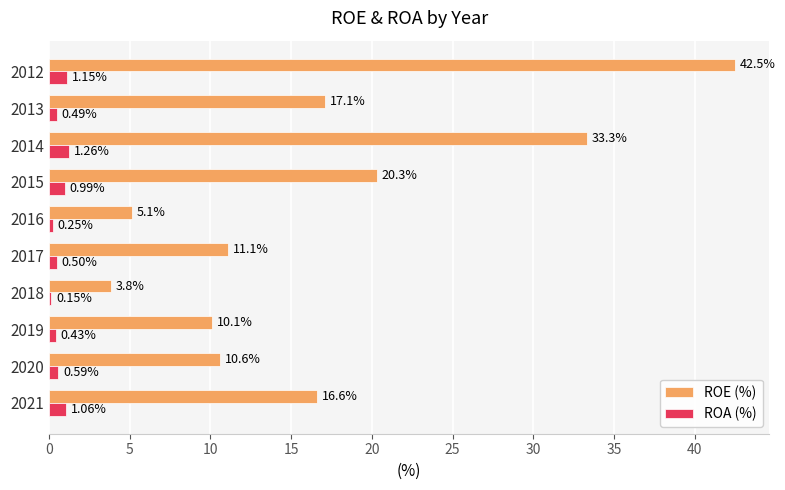

What is the difference between the highest and lowest values at 2020?

10.0